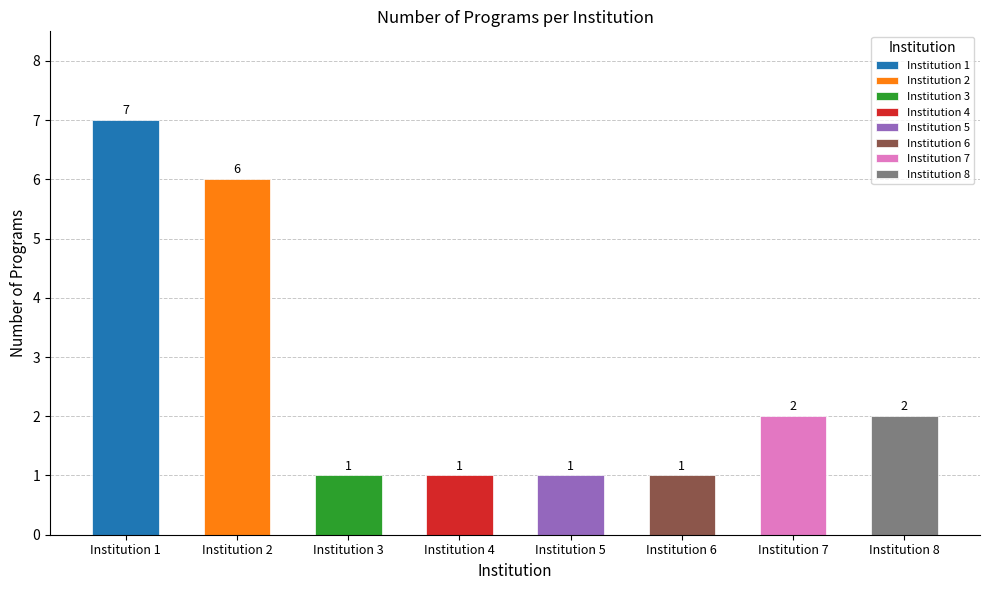

What value does the data have at 8?

2